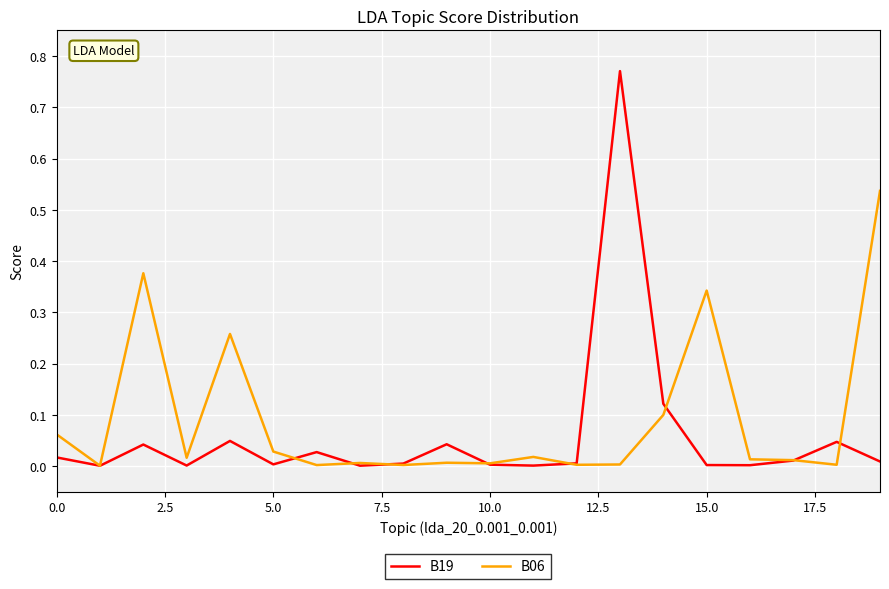

Which series has the largest range (max minus min)?

B19